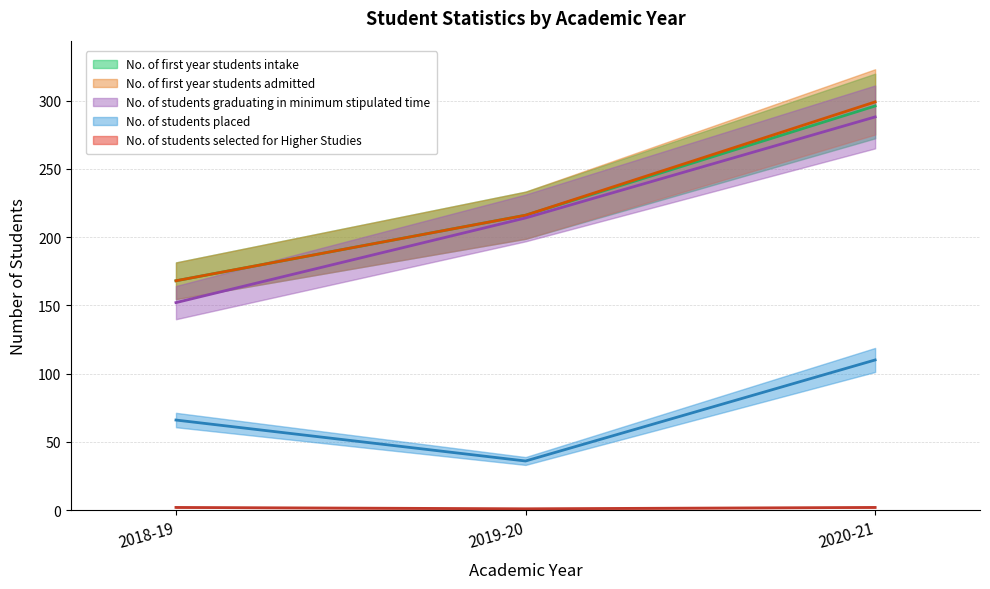

What is the difference between the second highest and minimum values in the No. of students graduating in minimum stipulated time series?

62